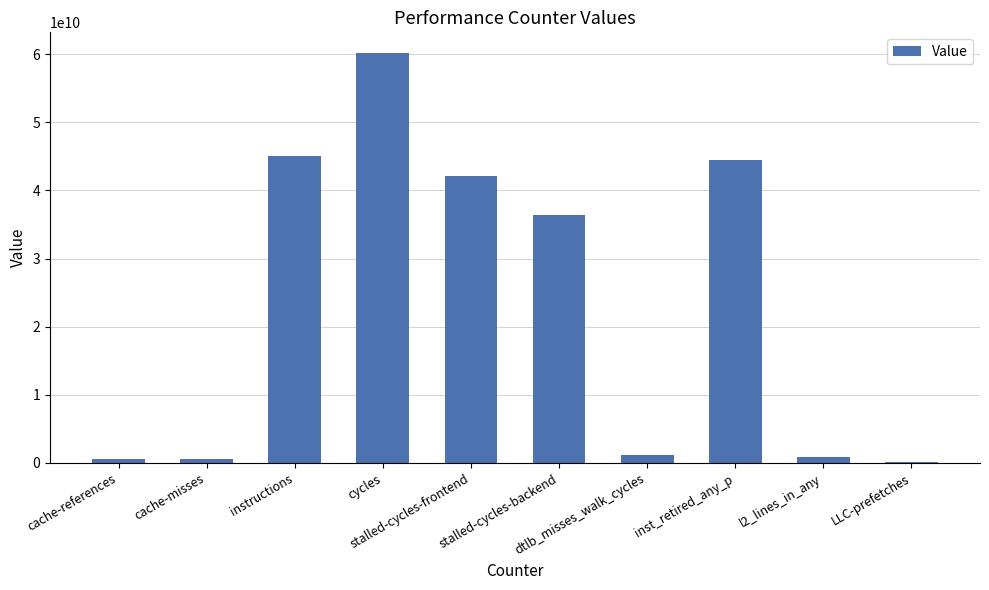

What is the sum of all values?

231640915932